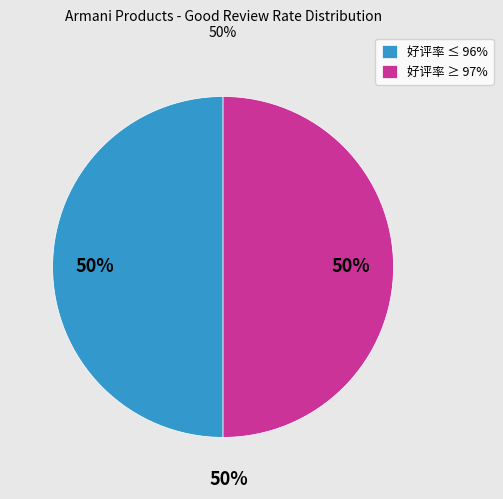

To the nearest percent, what is the average slice percentage?

50%